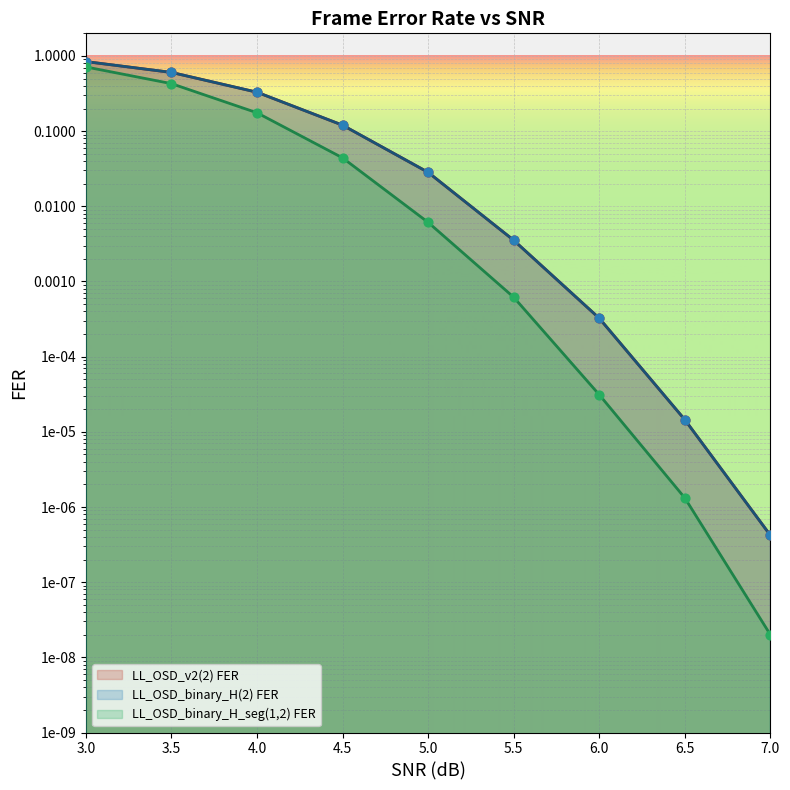

At which category is the sum across all series the highest?

3.0